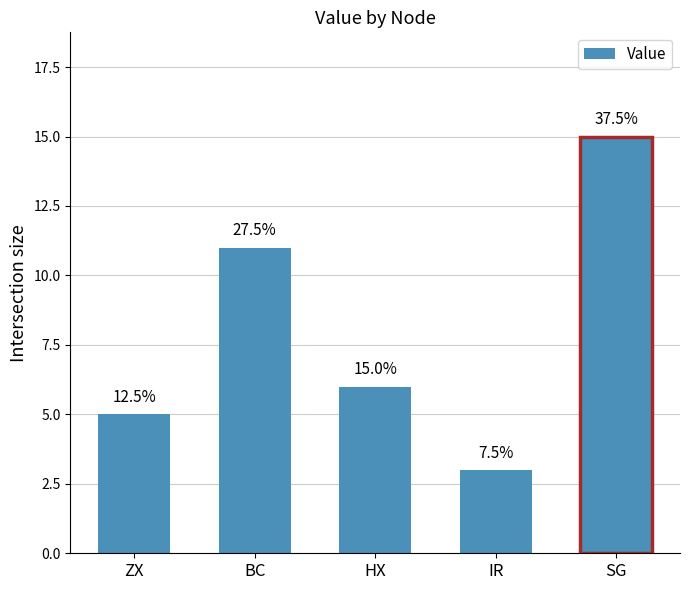

How many bars are there in total?

5